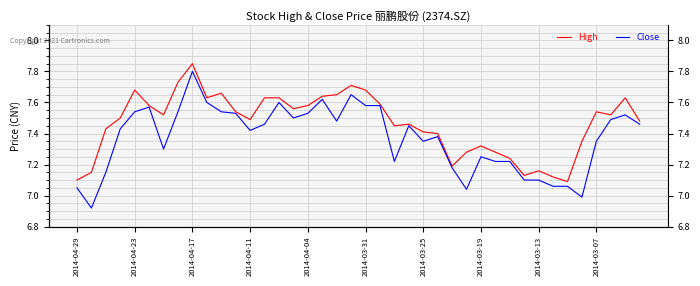

Which series changed the most between 2014-03-19 and 36?

High